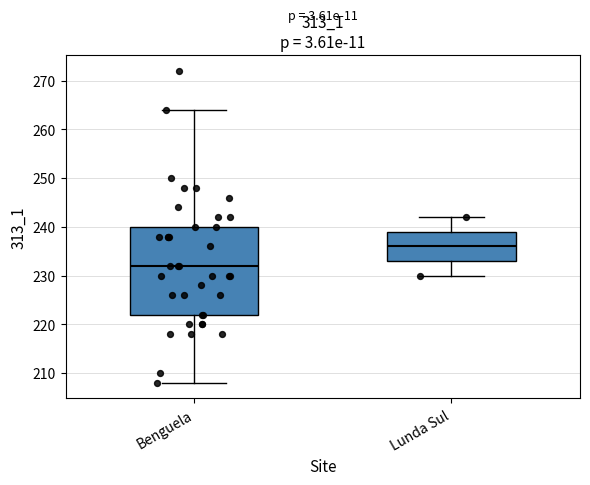

Where is the lower edge of the box for Benguela on the y-axis? The values are not printed on the chart, so give them approximately, as read against the axis.

222